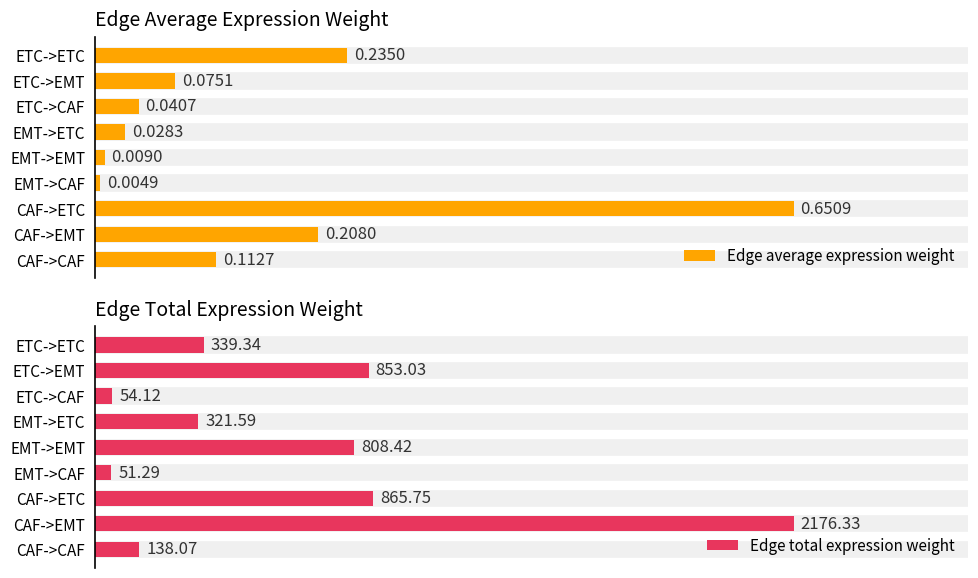

Which category has the lowest value in the Edge total expression weight series?

EMT->CAF